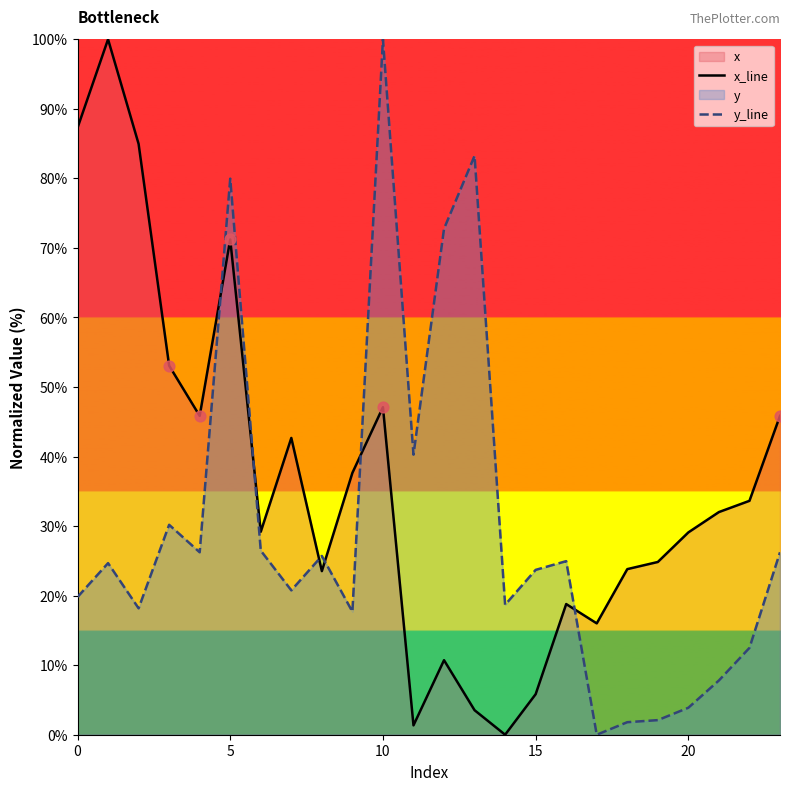

At which category is the sum across all series the highest?

5